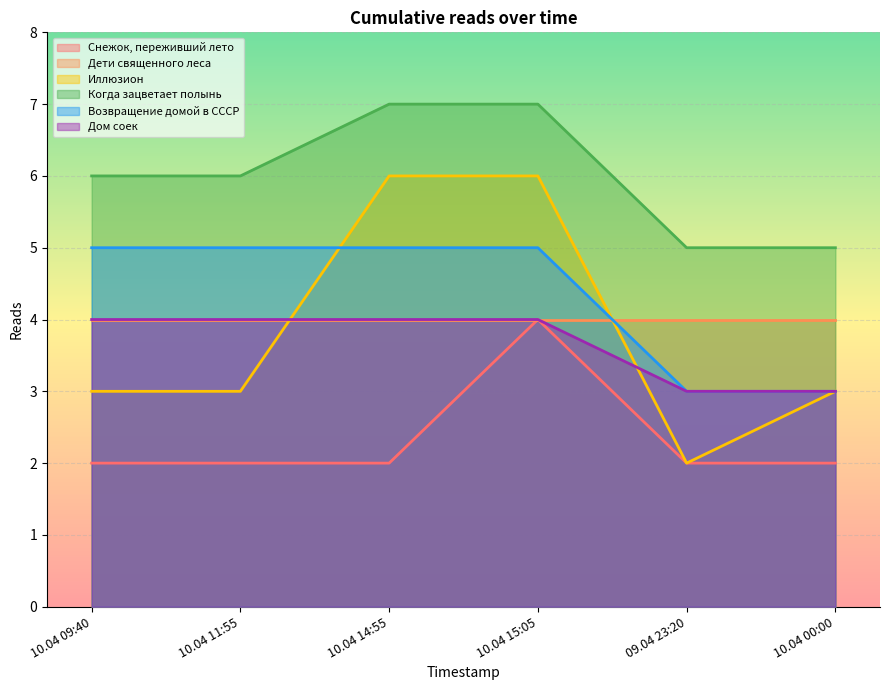

Which series changed the most between 10.04 14:55 and 10.04 15:05?

Снежок, переживший лето